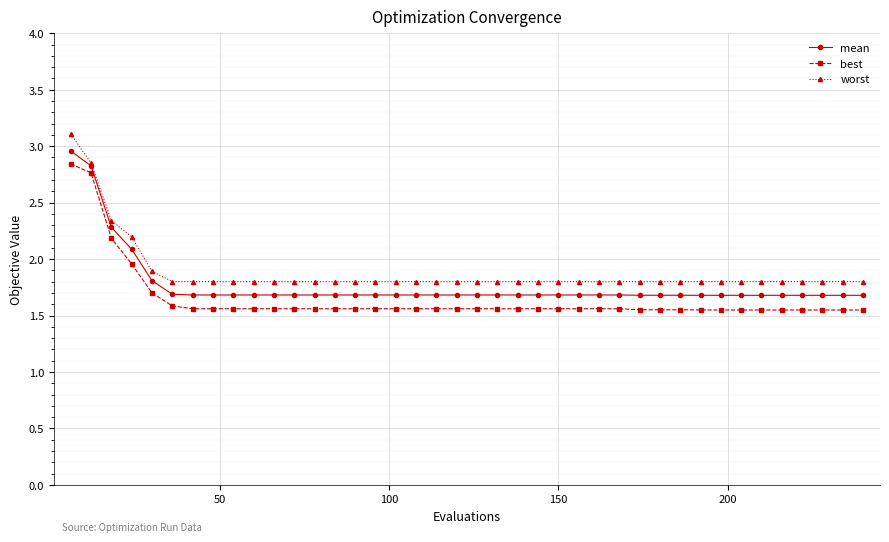

At how many categories does at least one series exceed 1?

40